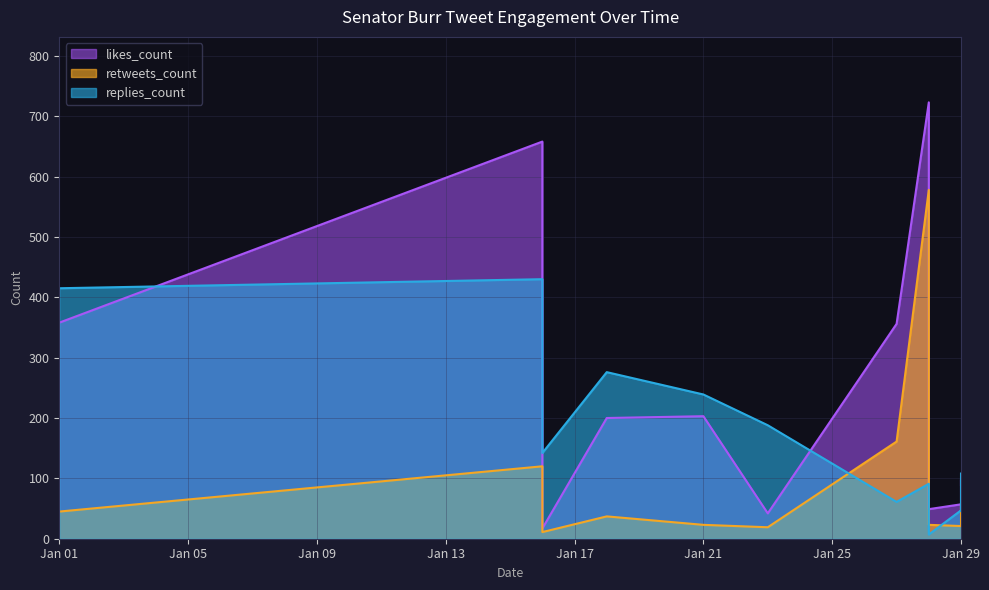

Rank the categories by likes_count value from lowest to highest.

2019-01-16, 2019-01-23, 2019-01-28, 2019-01-29, 2019-01-28, 2019-01-29, 2019-01-29, 2019-01-29, 2019-01-18, 2019-01-21, 2019-01-27, 2019-01-01, 2019-01-16, 2019-01-28